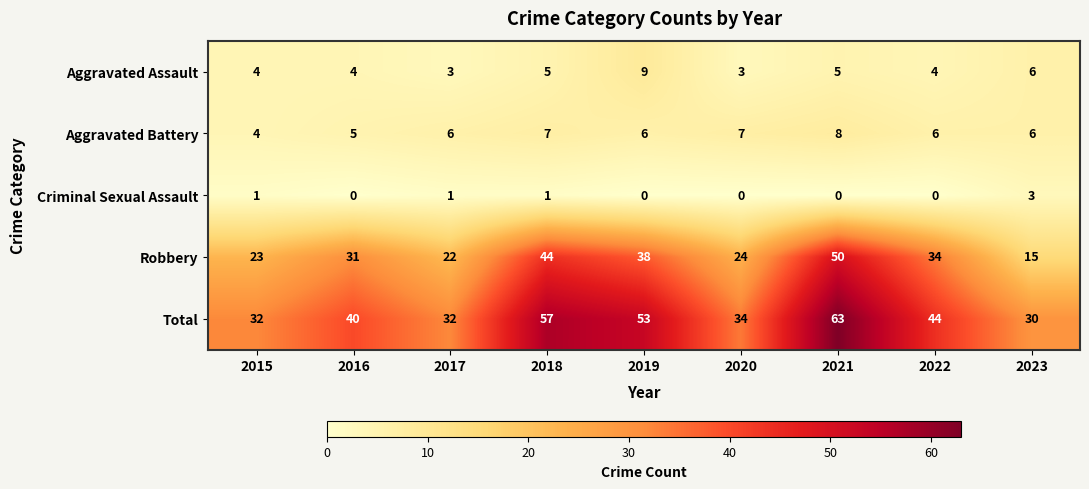

Rank the series by their maximum value, from lowest to highest.

Criminal Sexual Assault, Aggravated Battery, Aggravated Assault, Robbery, Total